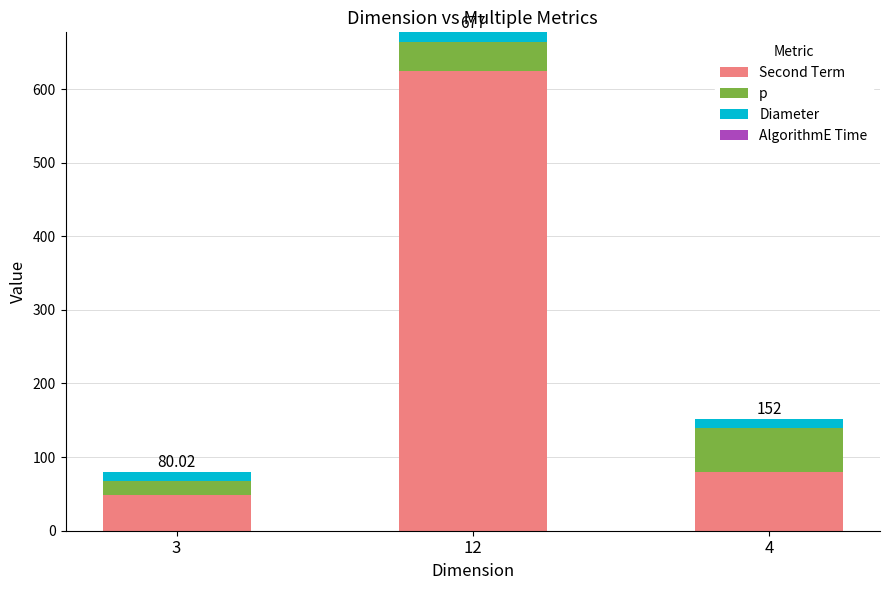

At which category is the sum across all series the highest?

12